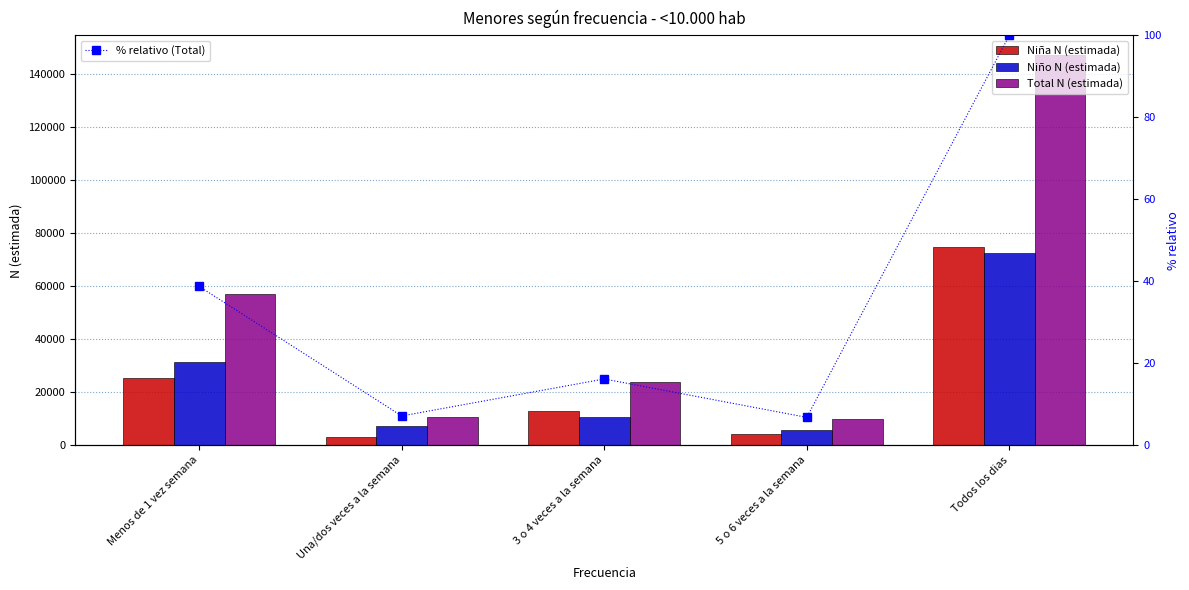

At how many categories does at least one series exceed 26498?

2